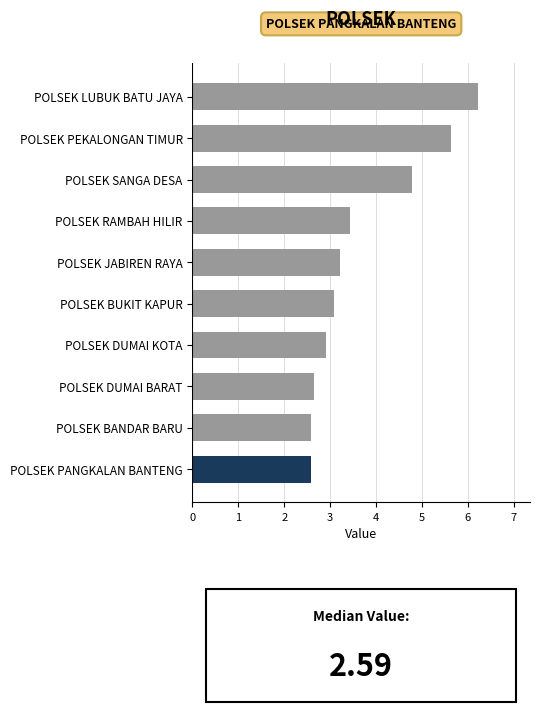

Where is the data nearest to the value 4?

POLSEK RAMBAH HILIR